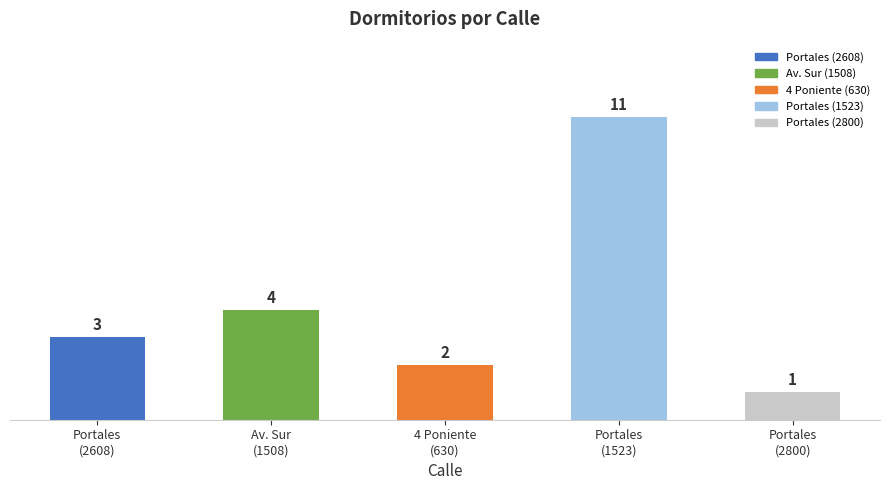

What is the change in value from 4 Poniente
(630) to Portales
(1523)?

+9